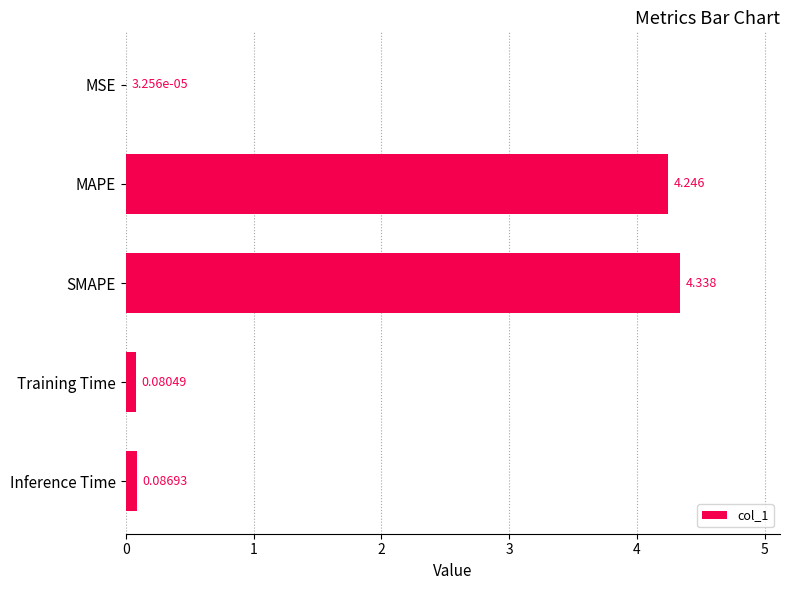

At which label is the value closest to 2?

Inference Time